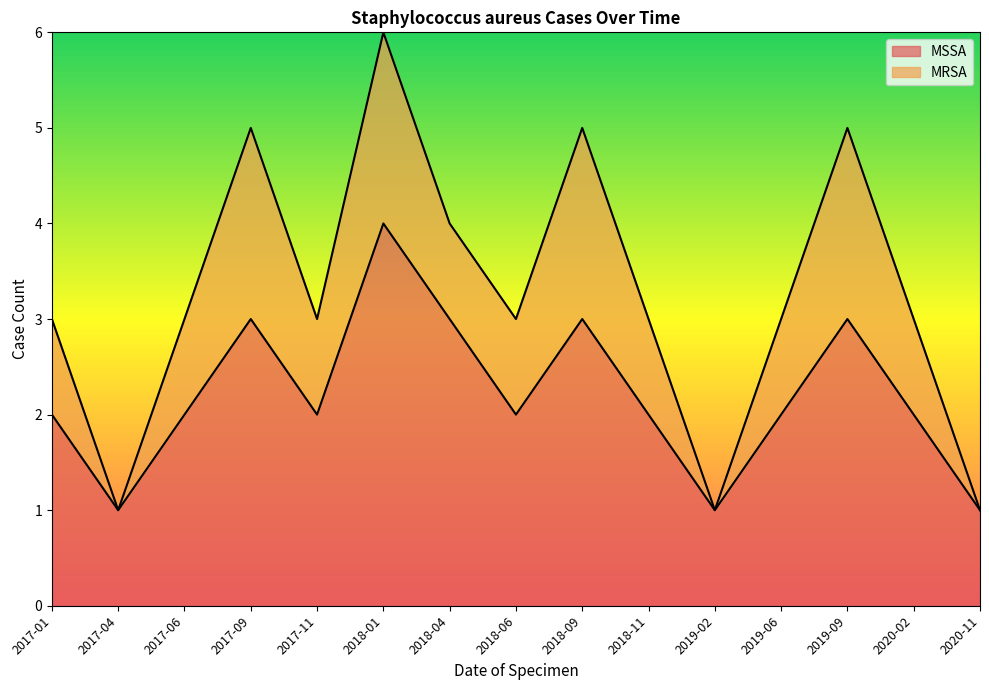

What is the ratio of the value at 2018-01 to the value at 2020-02?

2.0